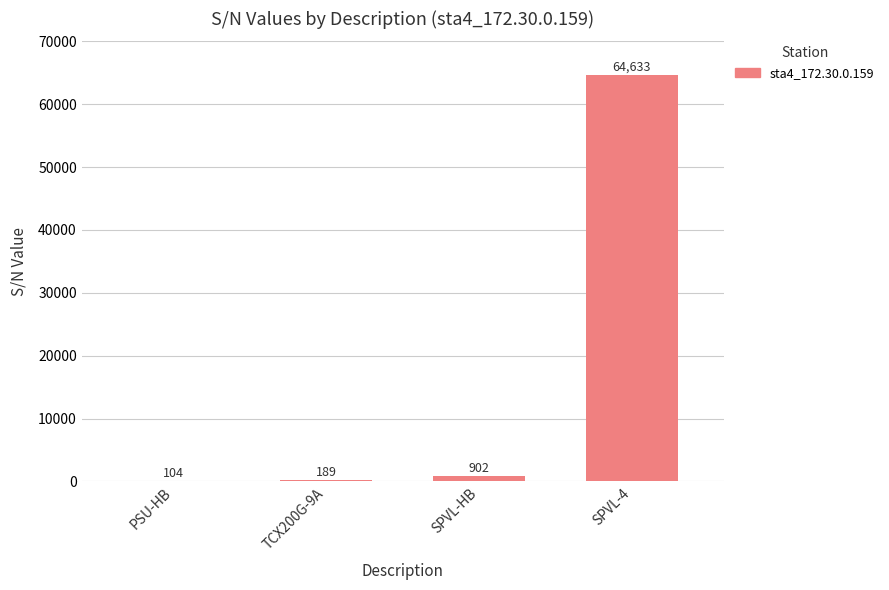

What is the change in value from TCX200G-9A to SPVL-4?

+64444